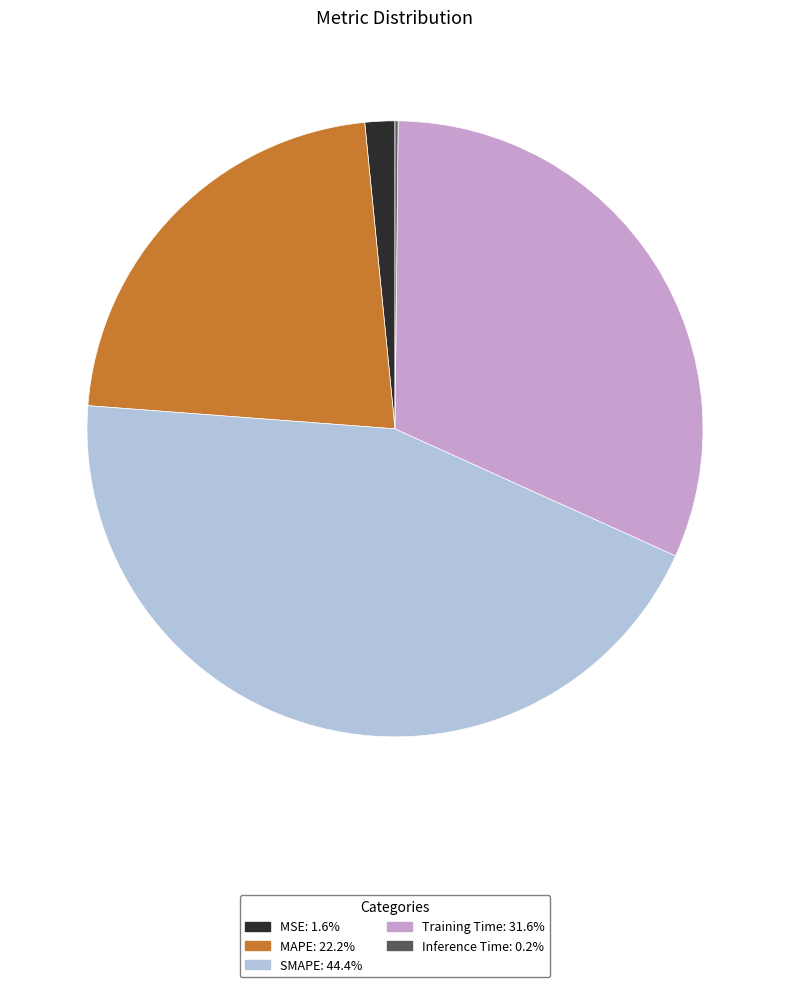

Which slice is the largest?

SMAPE